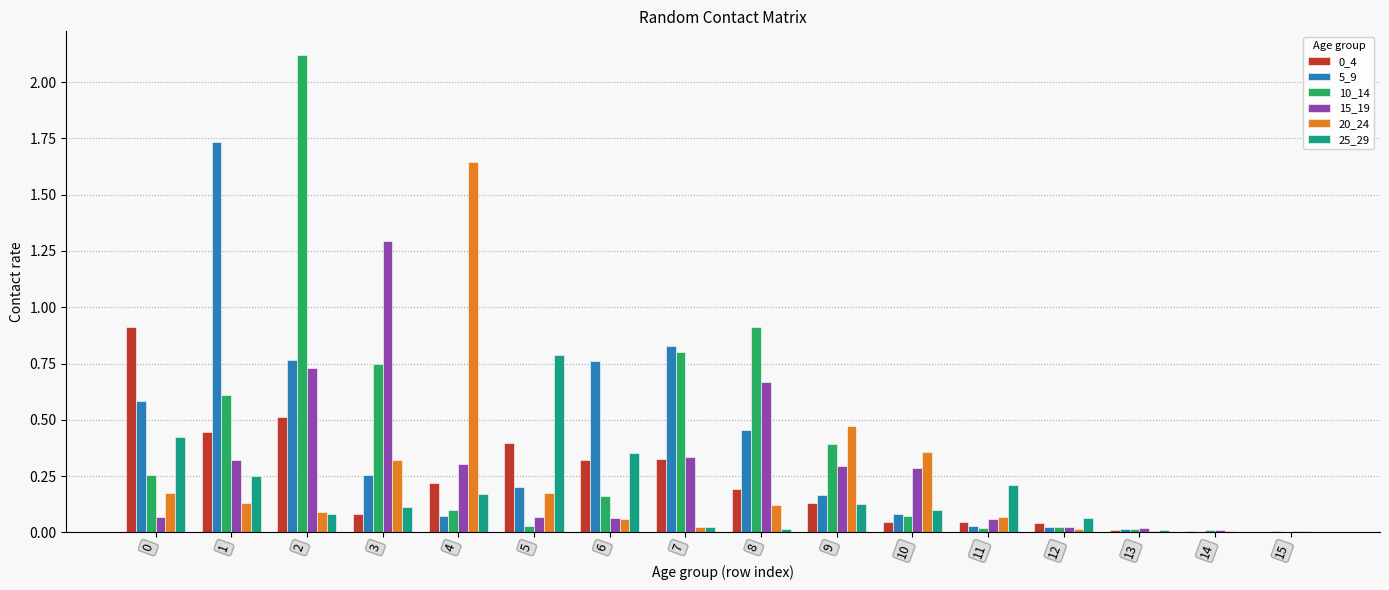

Is the value of 25_29 at 10 greater than the value of 0_4 at 12?

Yes